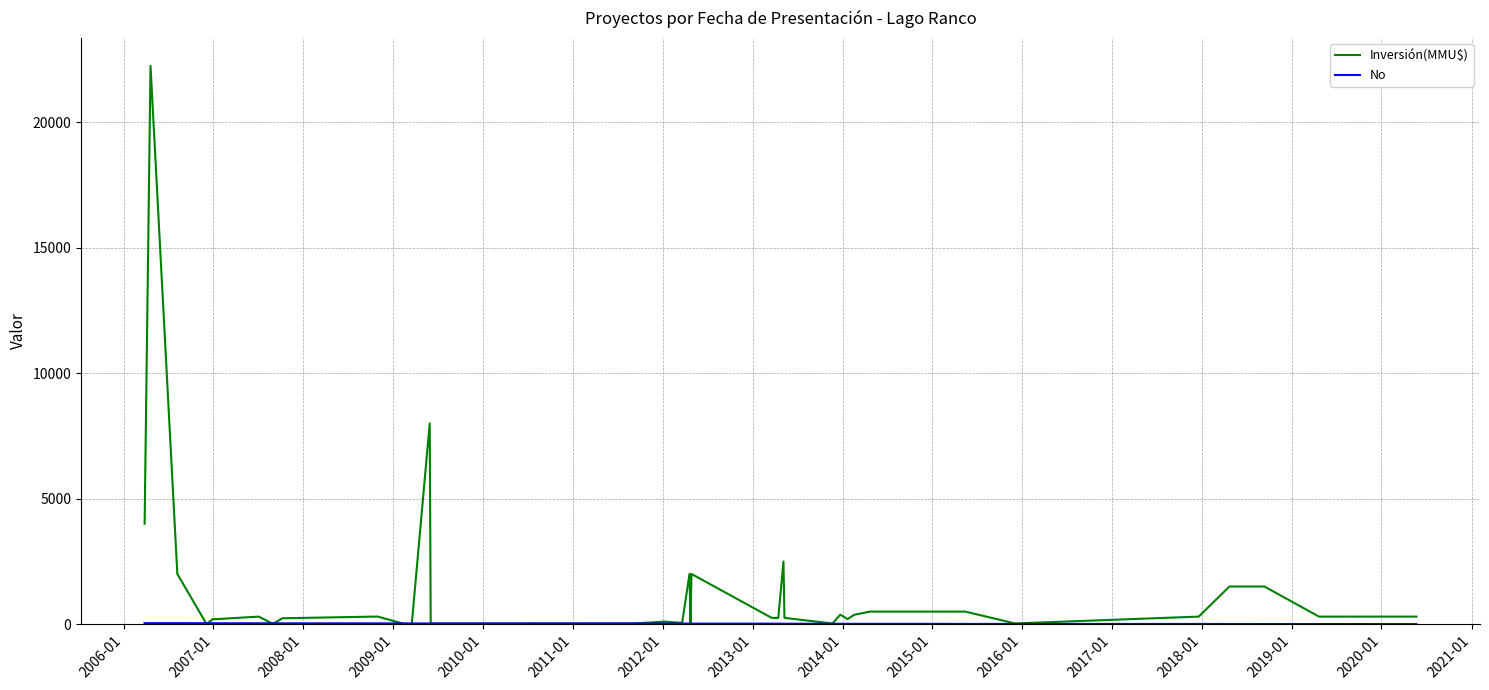

Which series has the widest spread of values?

Inversión(MMU$)